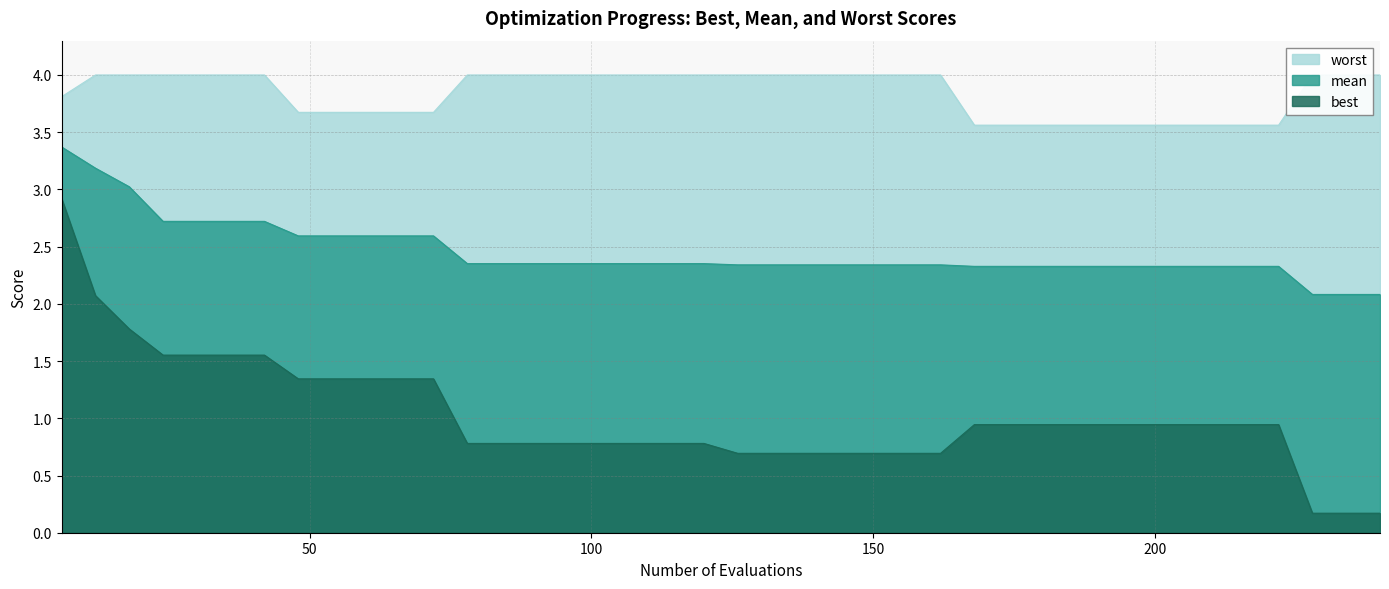

True or false: best and worst cross at least once.

False